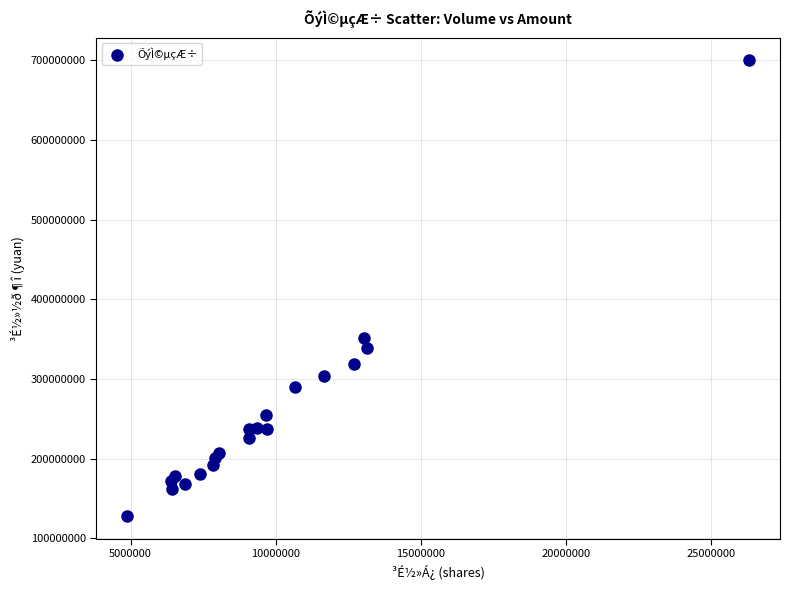

What Y value in the scatter plot is closest to 413947444?

351051982